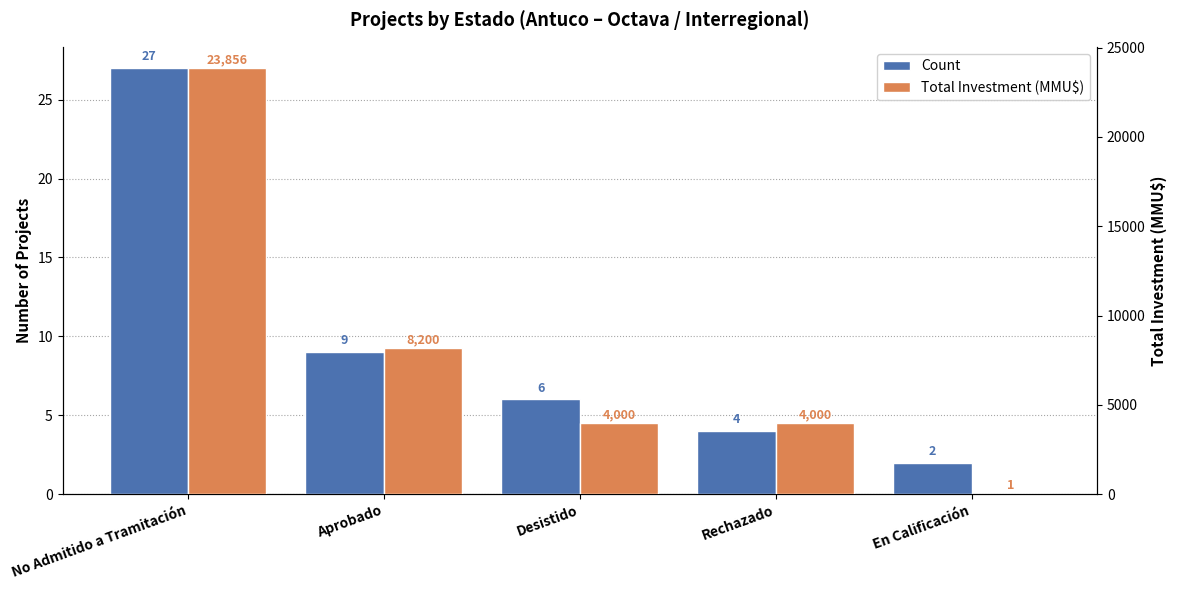

How many data points does each series have?

5